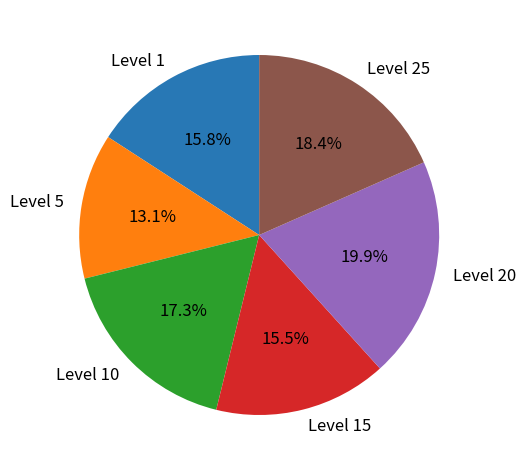

Combined, do Level 5 and Level 20 account for over 50%?

No